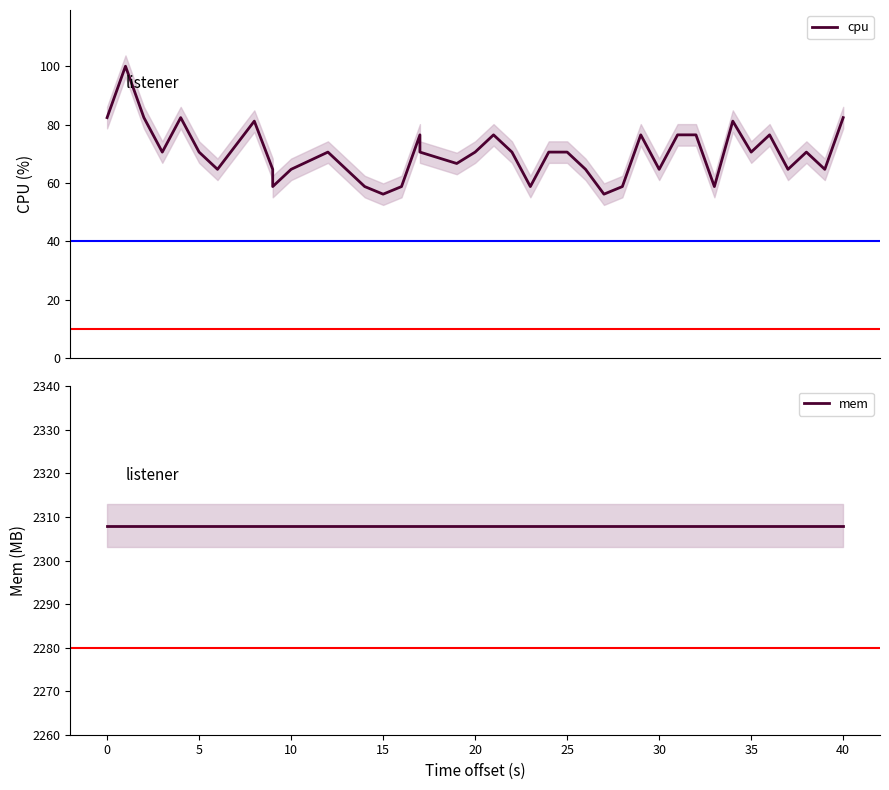

How many values in the cpu series are below 70?

17